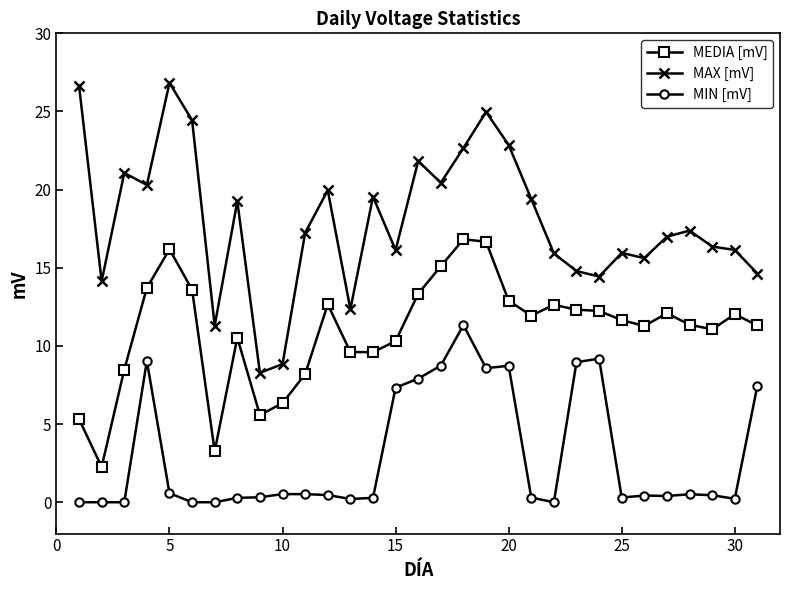

True or false: MAX [mV] and MIN [mV] intersect in this chart.

False